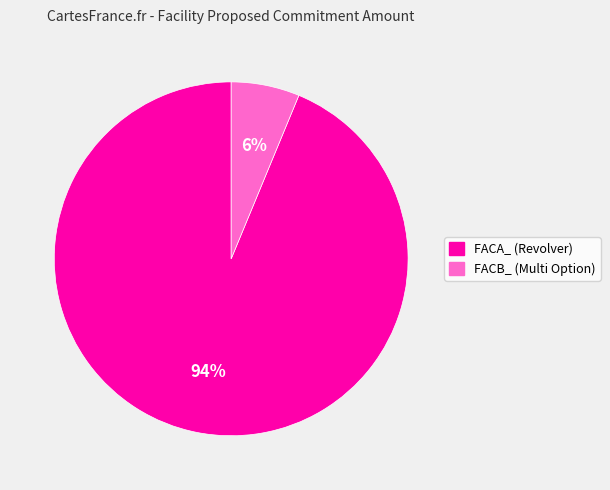

Do FACA_ (Revolver) and FACB_ (Multi Option) together represent more than half of the pie?

Yes